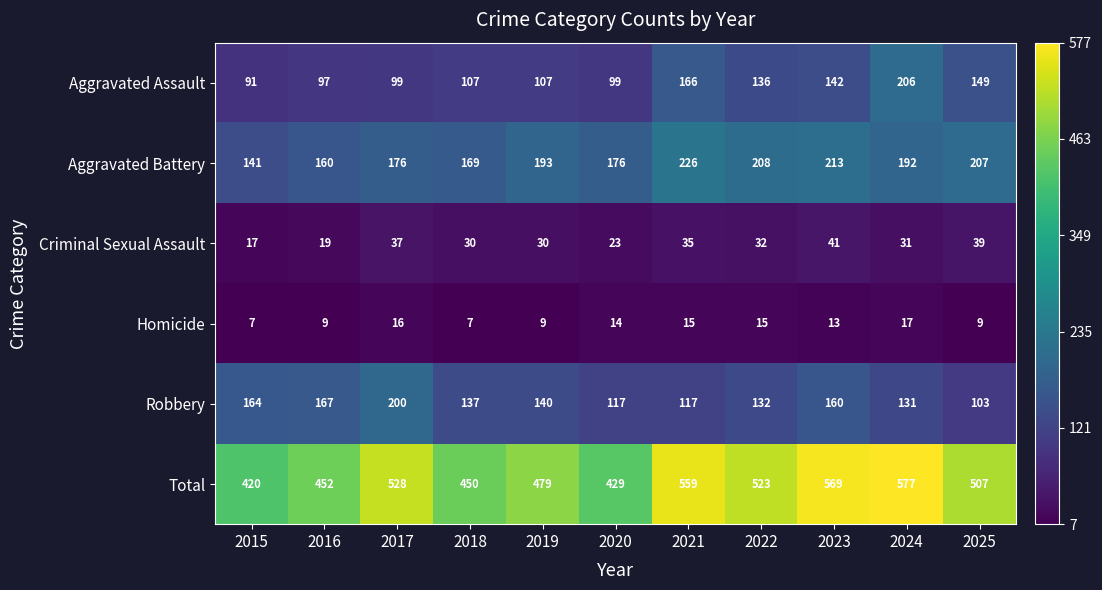

What is the difference between the maximum and minimum values in the Aggravated Assault series?

115